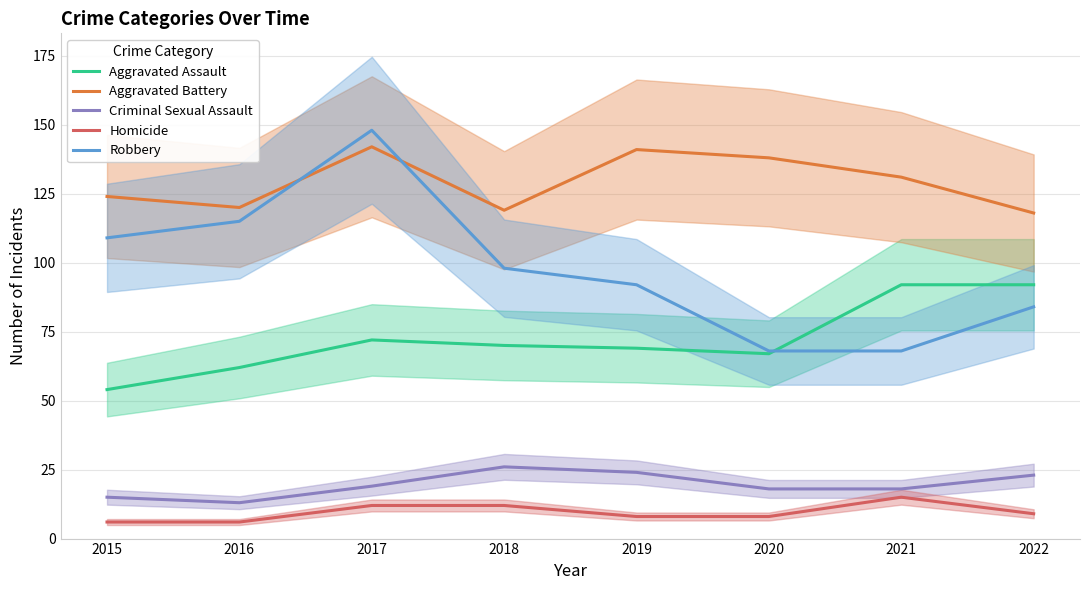

What are all the series names shown in the legend?

Aggravated Assault, Aggravated Battery, Criminal Sexual Assault, Homicide, Robbery